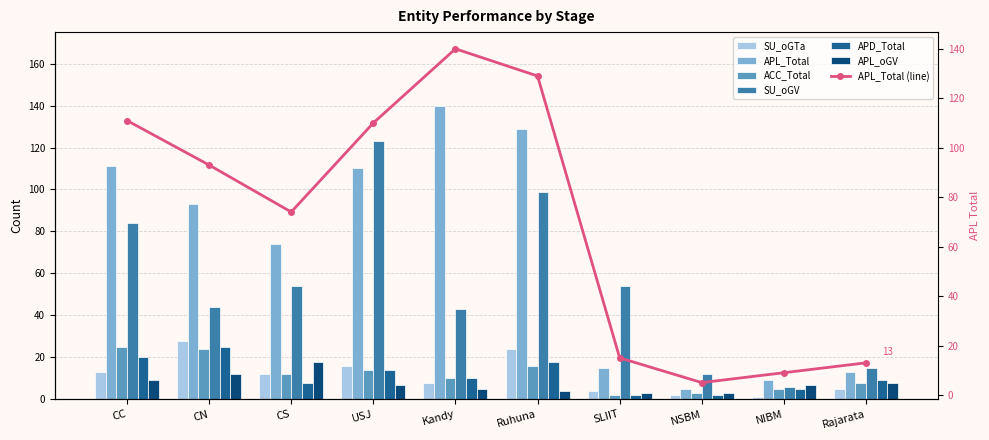

What position from the left is SLIIT?

7